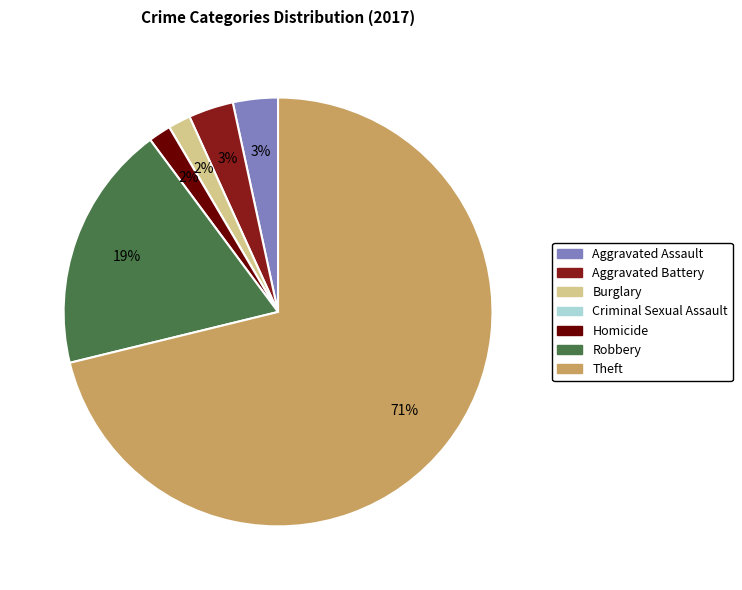

To the nearest percent, what is the average slice percentage?

14%